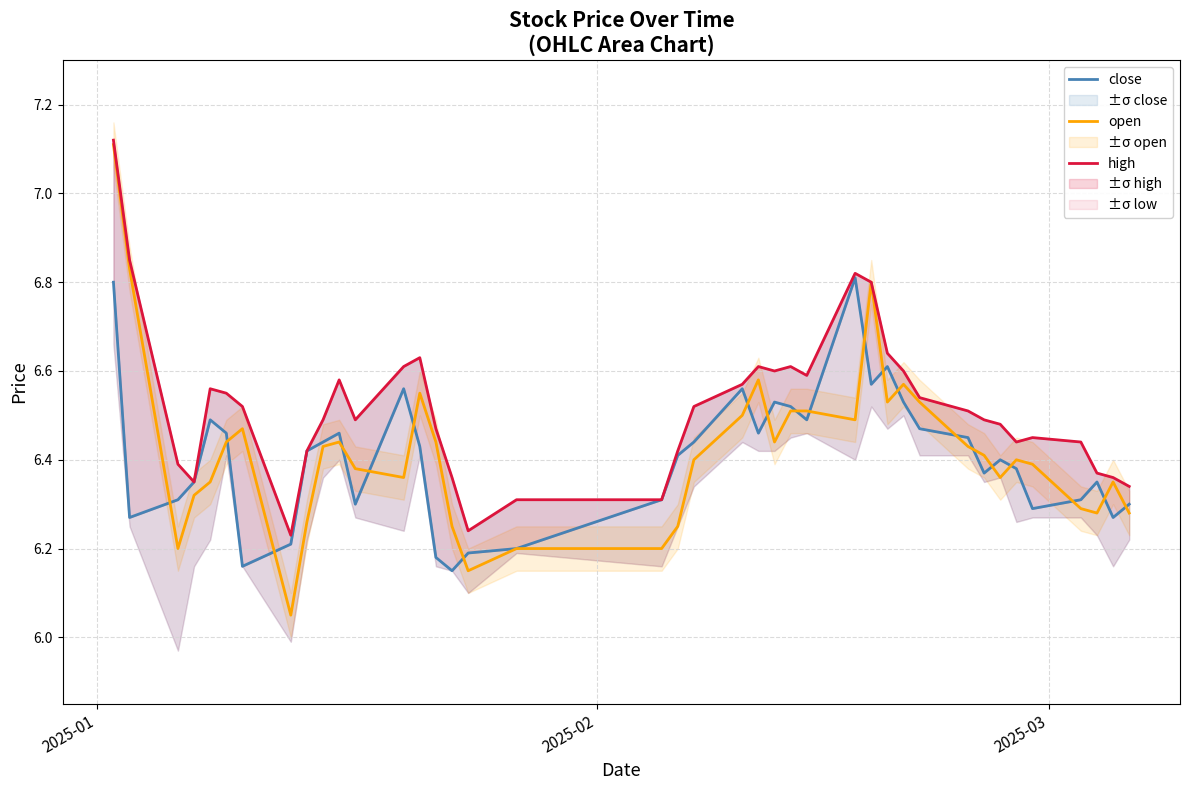

True or false: close has more than 0 interior local peaks.

True